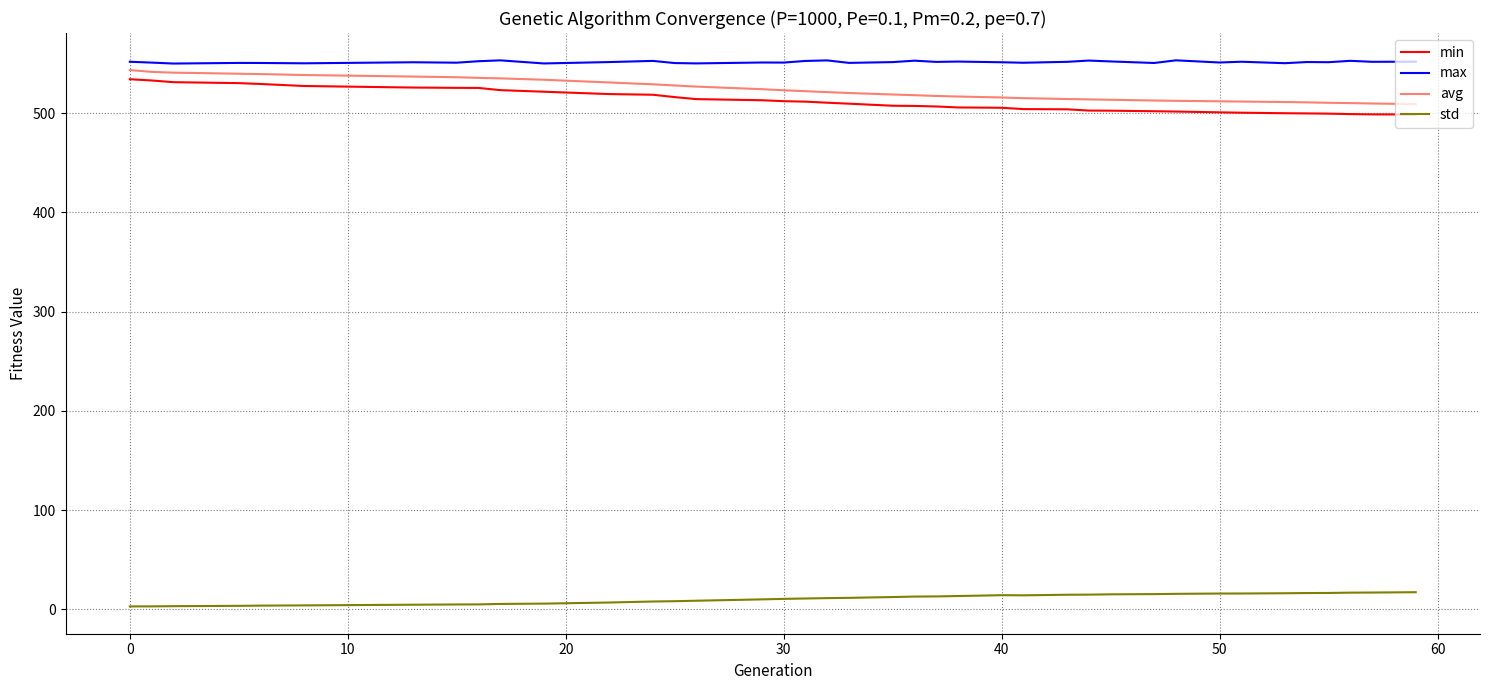

What is the greatest value displayed?

553.2